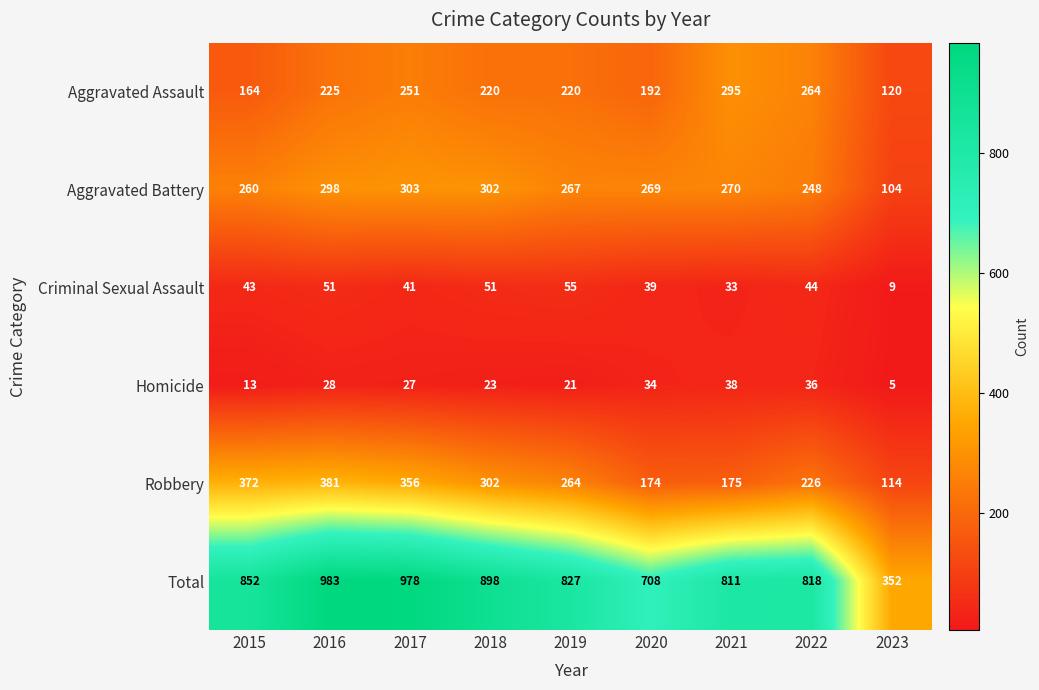

Which category has the highest value across all series?

2016